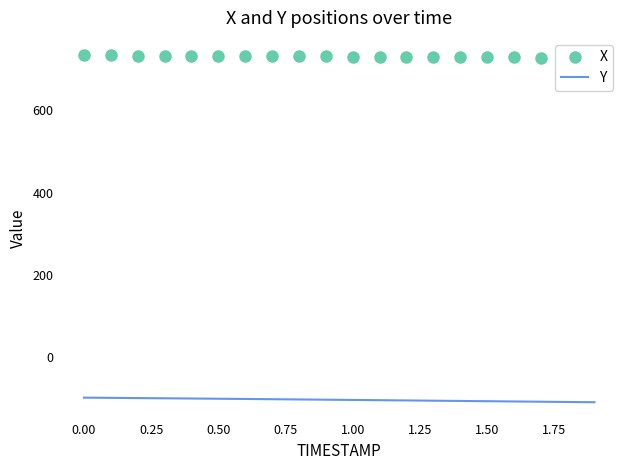

What is the minimum value for Y?

-109.3